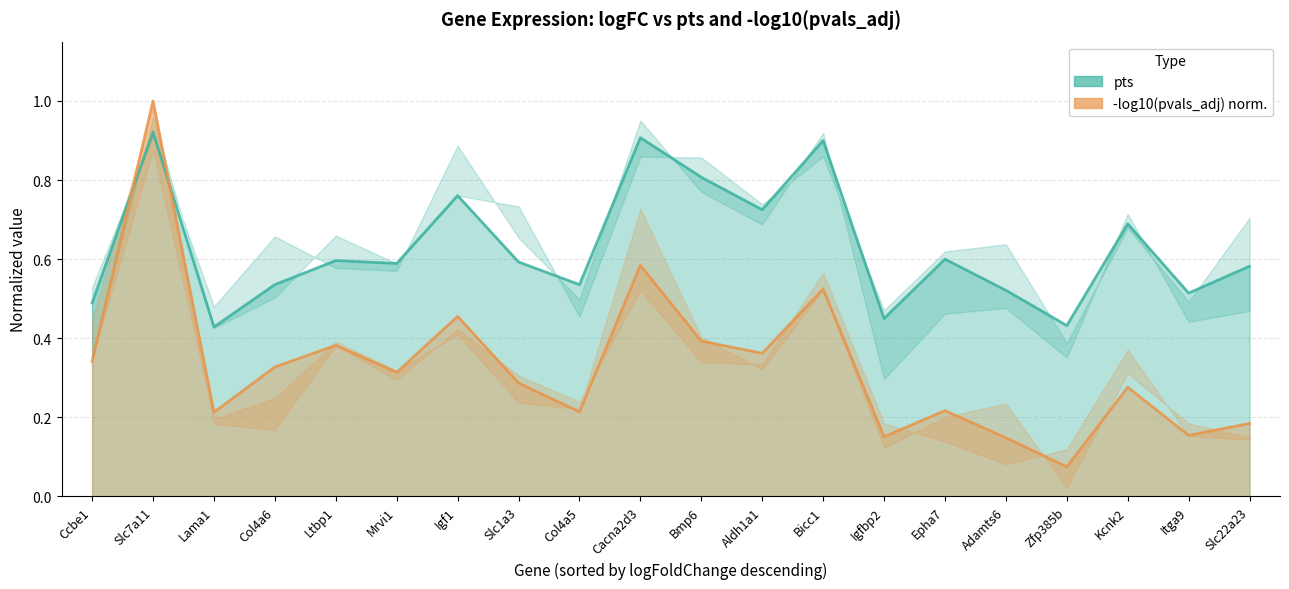

What is the label of the 2nd point from the right?

Itga9